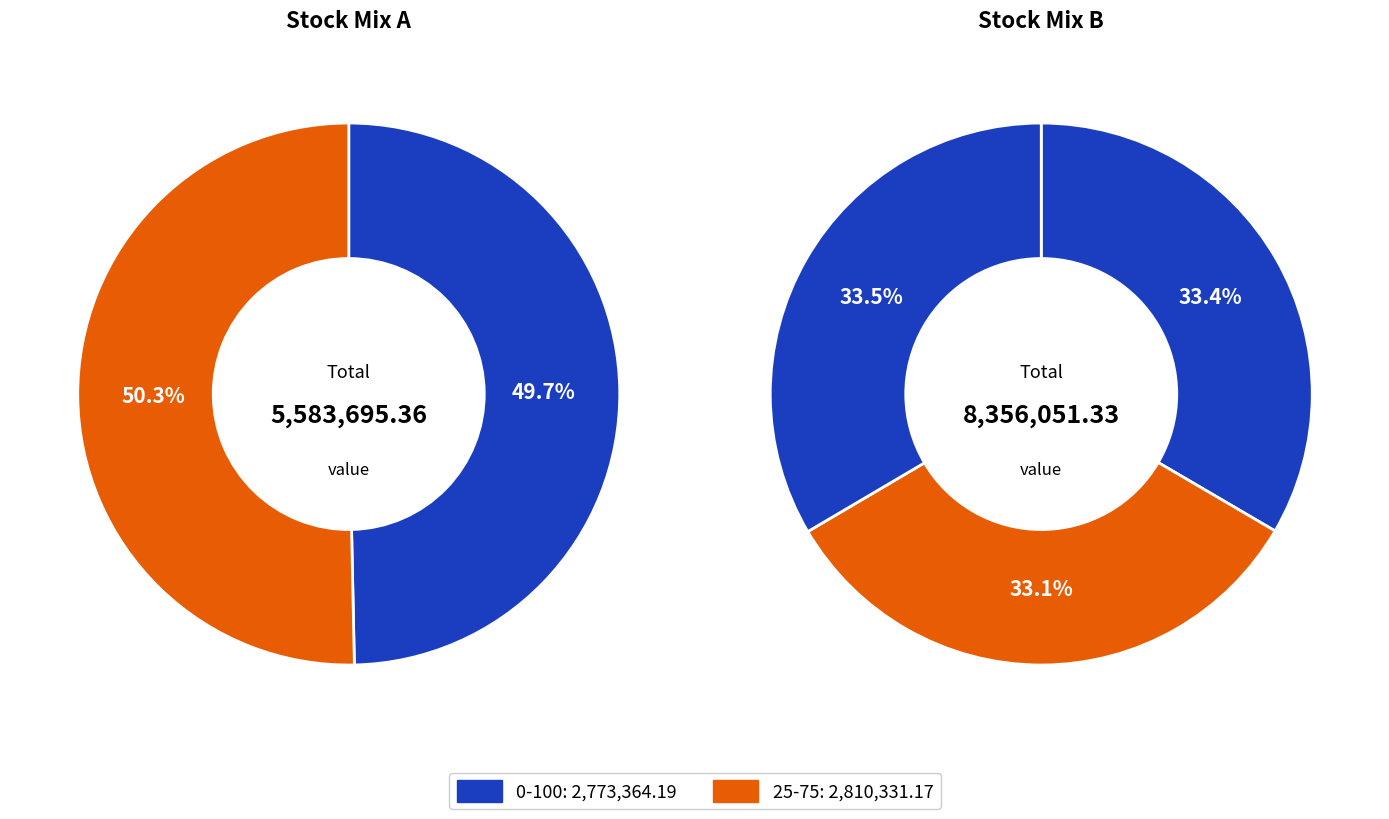

Count the number of slices in the pie.

5